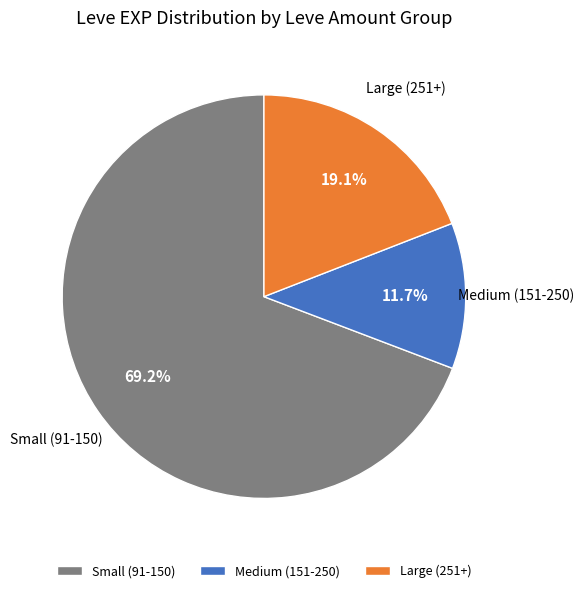

What is the largest slice in the pie chart?

Small (91-150)